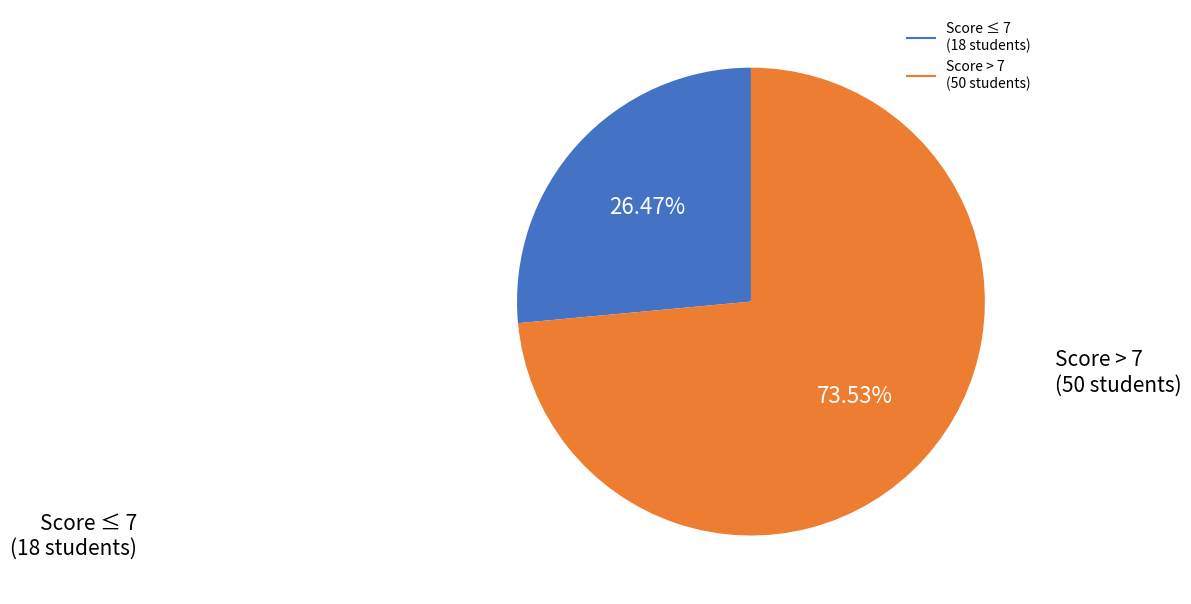

How many segments does this pie chart have?

2